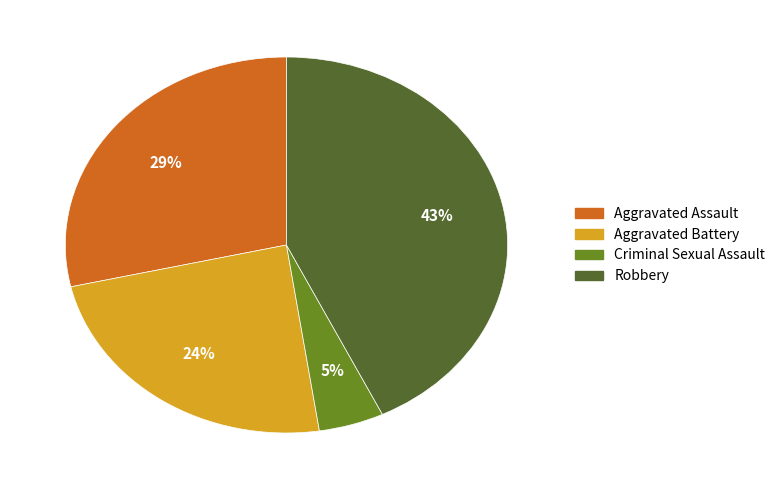

Is there any slice that represents more than half of the pie?

No